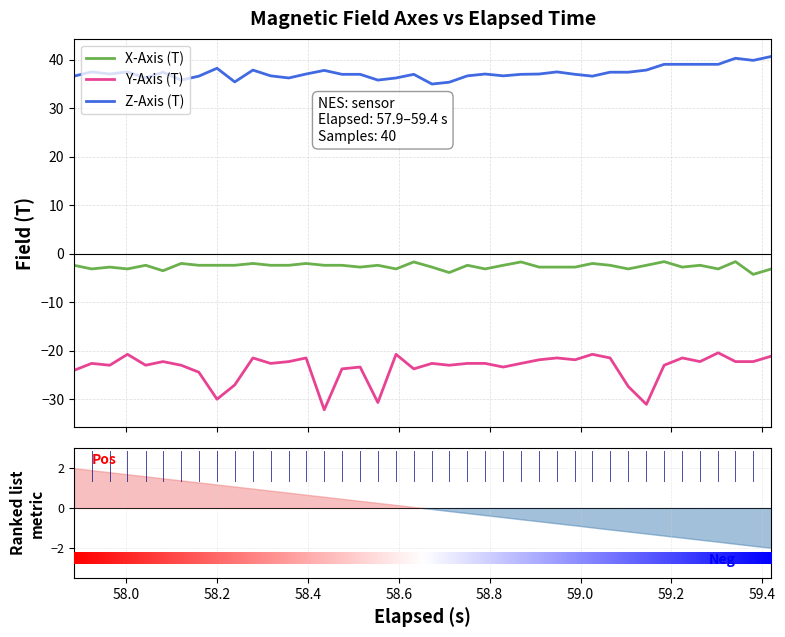

What is the lowest value of the Y-Axis (T) series?

-32.2